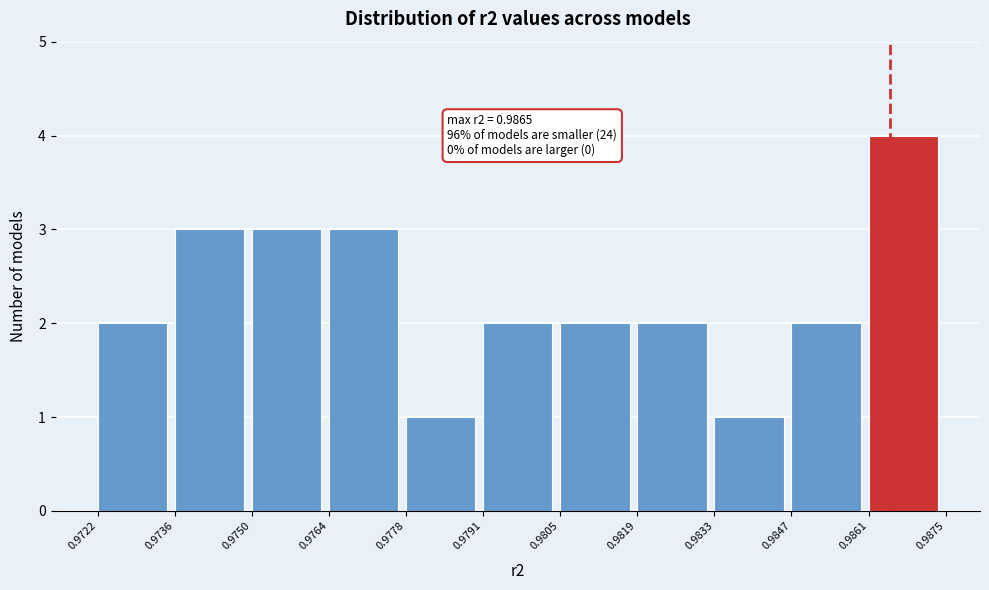

Which range on the x-axis has the tallest bar?

0.9861 to 0.9875